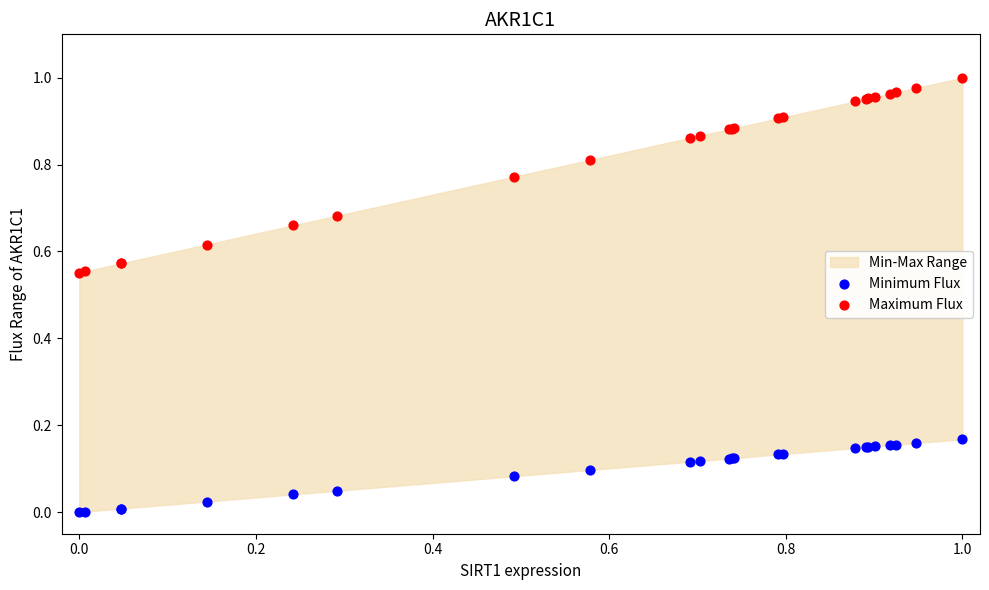

Which series has the widest spread of Y values?

Maximum Flux